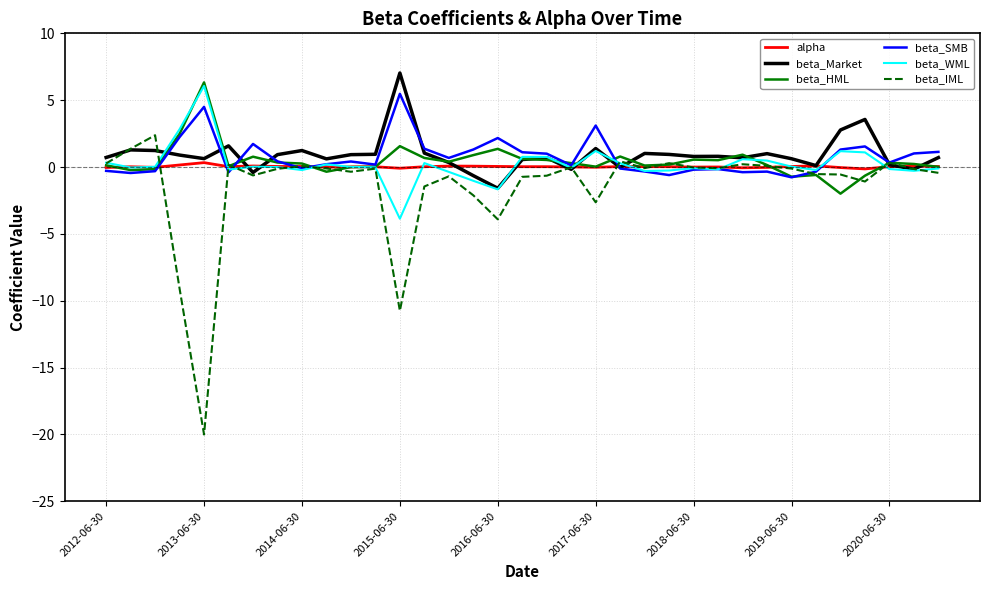

What is the maximum value for beta_HML?

6.3